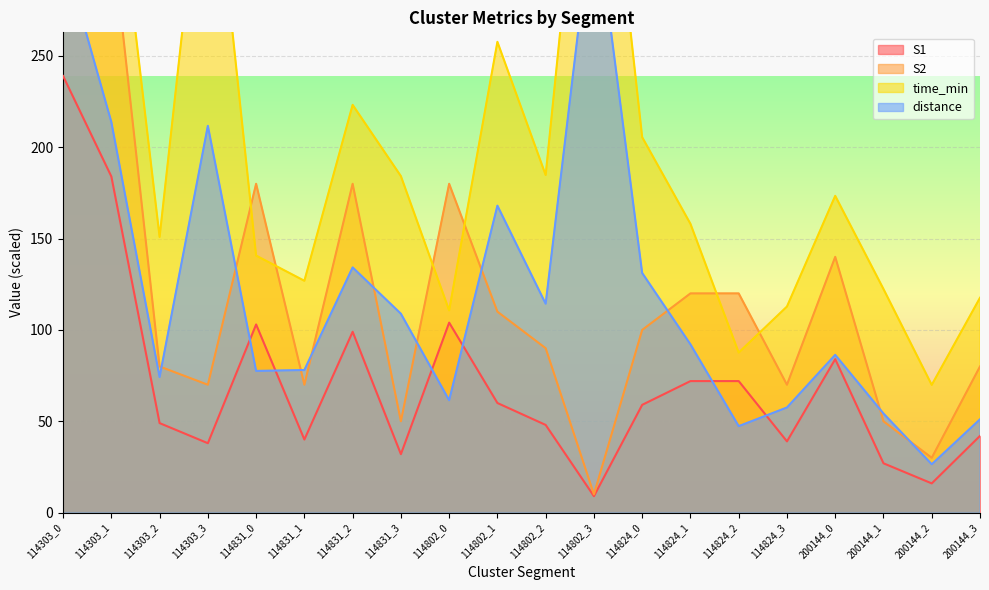

Reading right to left, list all the values displayed in this chart.

S1: 200144_3=42.0	200144_2=16.0	200144_1=27.0	200144_0=84.0	114824_3=39.0	114824_2=72.0	114824_1=72.0	114824_0=59.0	114802_3=9.0	114802_2=48.0	114802_1=60.0	114802_0=104.0	114831_3=32.0	114831_2=99.0	114831_1=40.0	114831_0=103.0	114303_3=38.0	114303_2=49.0	114303_1=184.0	114303_0=239.0
S2: 200144_3=80.0	200144_2=30.0	200144_1=50.0	200144_0=140.0	114824_3=70.0	114824_2=120.0	114824_1=120.0	114824_0=100.0	114802_3=10.0	114802_2=90.0	114802_1=110.0	114802_0=180.0	114831_3=50.0	114831_2=180.0	114831_1=70.0	114831_0=180.0	114303_3=70.0	114303_2=80.0	114303_1=320.0	114303_0=430.0
time_min: 200144_3=117.6	200144_2=69.9	200144_1=122.4	200144_0=173.4	114824_3=112.8	114824_2=87.6	114824_1=158.1	114824_0=205.5	114802_3=445.8	114802_2=184.8	114802_1=257.7	114802_0=110.7	114831_3=184.2	114831_2=223.2	114831_1=126.9	114831_0=140.7	114303_3=390.6	114303_2=150.9	114303_1=375.6	114303_0=511.8
distance: 200144_3=51.1	200144_2=26.5	200144_1=54.3	200144_0=86.4	114824_3=57.6	114824_2=47.3	114824_1=92.1	114824_0=131.2	114802_3=336.0	114802_2=114.4	114802_1=168.0	114802_0=61.5	114831_3=108.9	114831_2=134.2	114831_1=78.1	114831_0=77.6	114303_3=211.7	114303_2=74.2	114303_1=213.8	114303_0=307.2